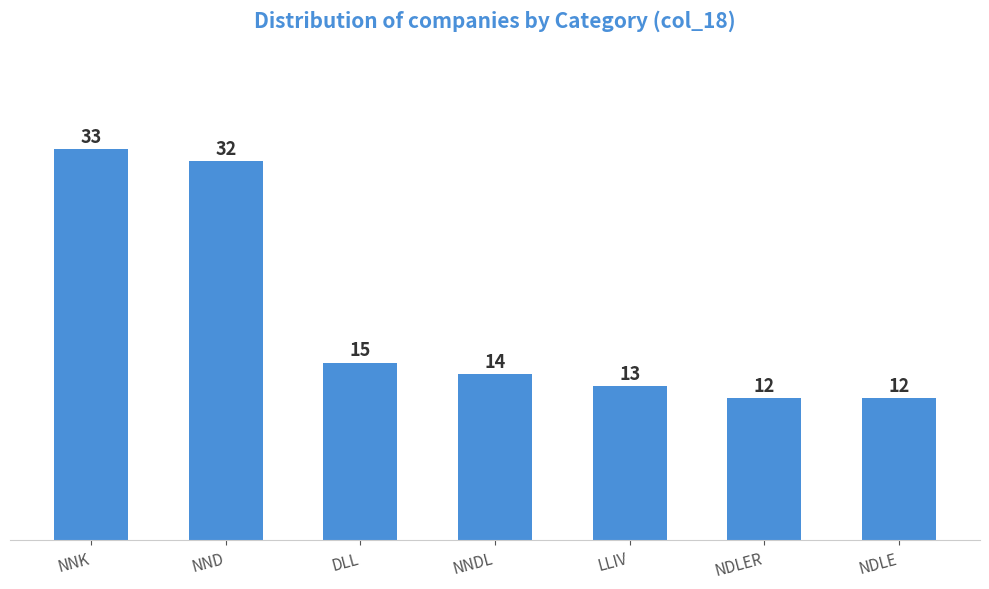

What is the difference between the maximum and minimum values?

21